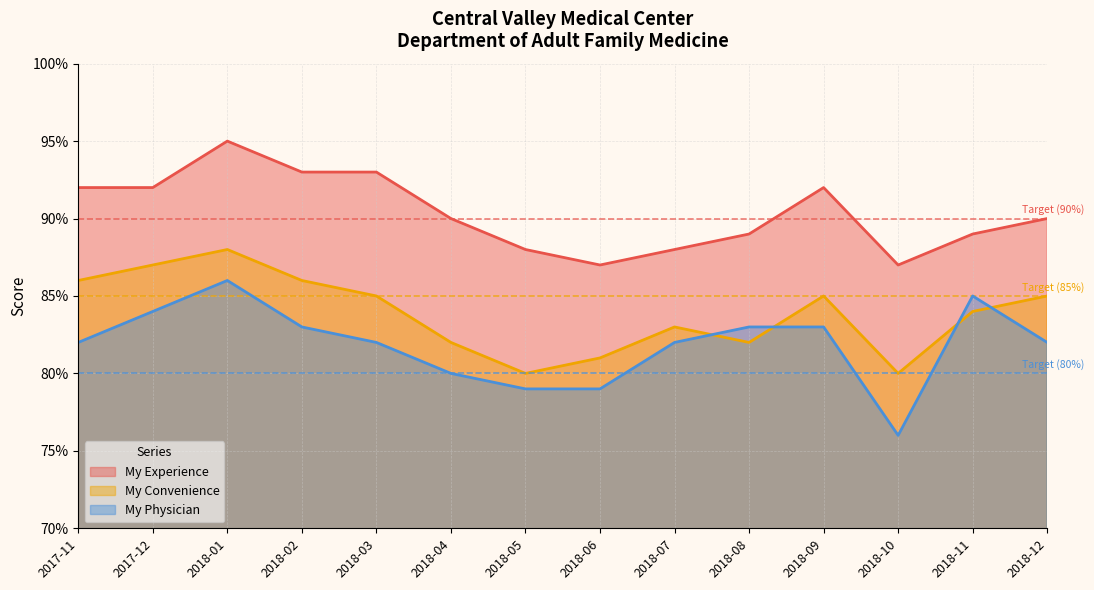

What is the sum of the My Convenience values at 2018-03 and 2018-01?

1.7